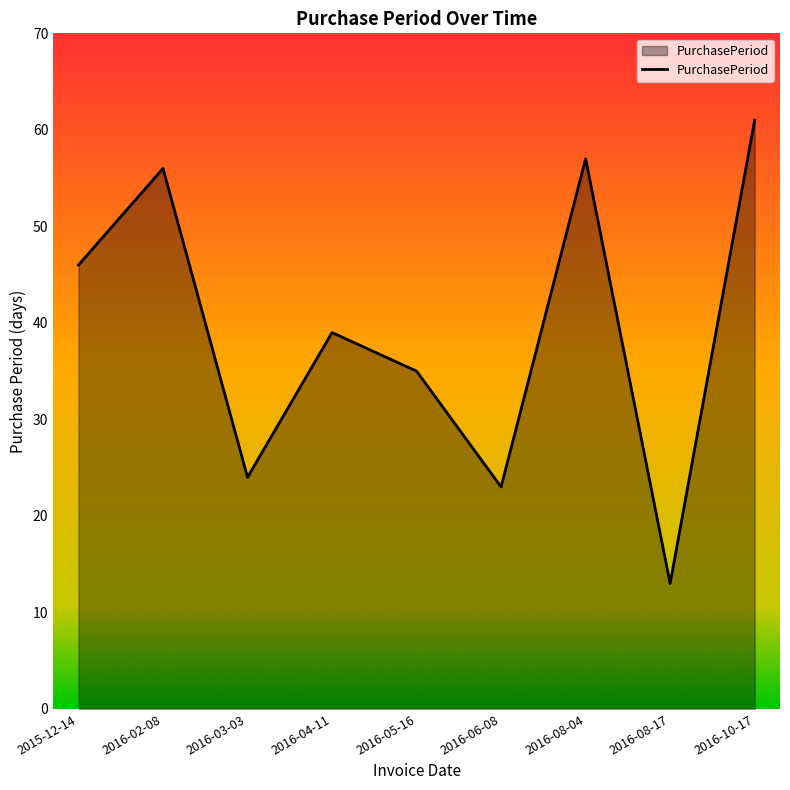

True or false: the data shows 57 at 2016-08-04.

True